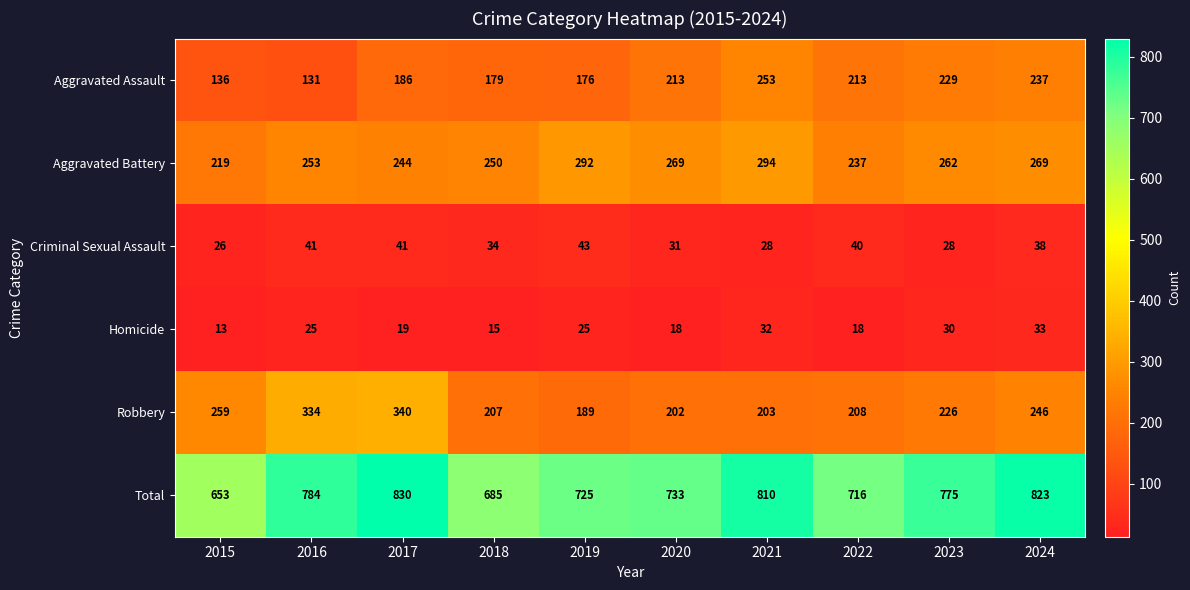

Which series changed the most between 2019 and 2021?

Total